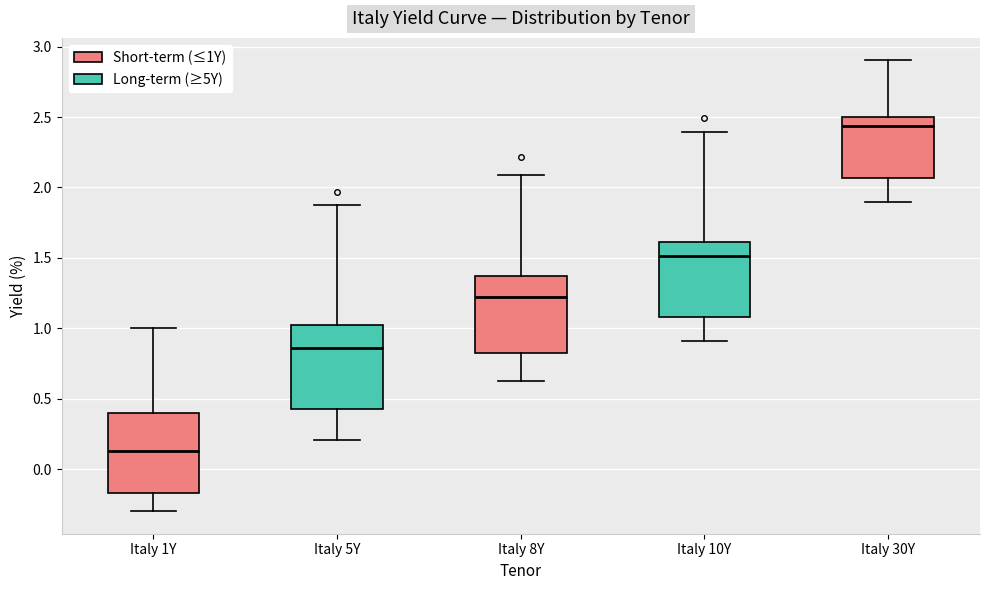

Reading left to right, transcribe this box plot: for each box, give where its median line is, the range the box spans, and where its two whiskers end, as read against the y-axis. The values are not printed on the chart, so give them approximately, as read against the axis.

Italy 1Y: median 0.15, box -0.15 to 0.40, whiskers -0.30 to 1.00
Italy 5Y: median 0.85, box 0.45 to 1.05, whiskers 0.20 to 1.85
Italy 8Y: median 1.20, box 0.85 to 1.35, whiskers 0.65 to 2.10
Italy 10Y: median 1.50, box 1.10 to 1.60, whiskers 0.90 to 2.40
Italy 30Y: median 2.45, box 2.05 to 2.50, whiskers 1.90 to 2.90